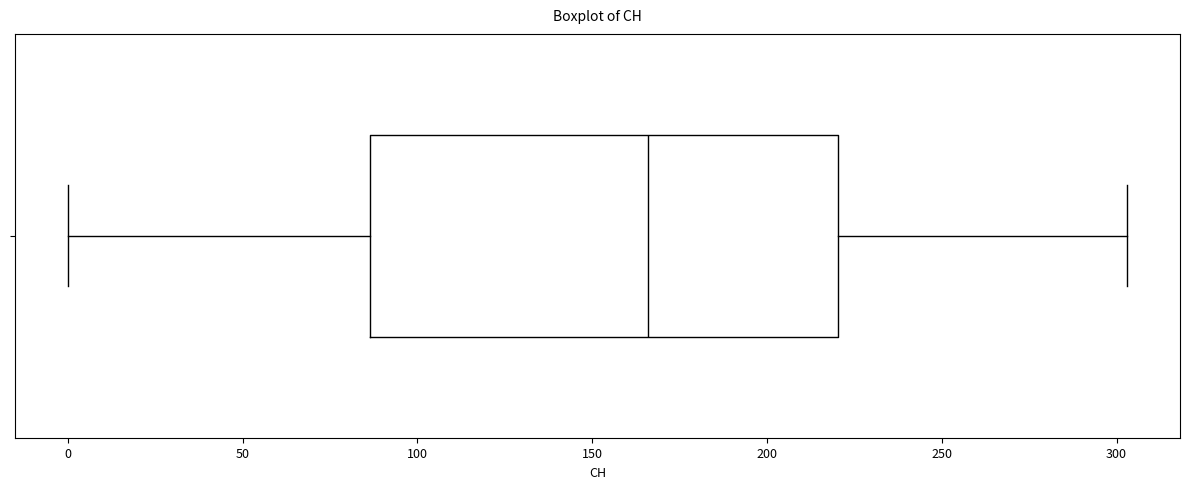

Read this box plot against the x-axis: the position of the median line, the range covered by the box, and the ends of both whiskers. The values are not printed on the chart, so give them approximately, as read against the axis.

median 165, box 85 to 220, whiskers 0 to 305